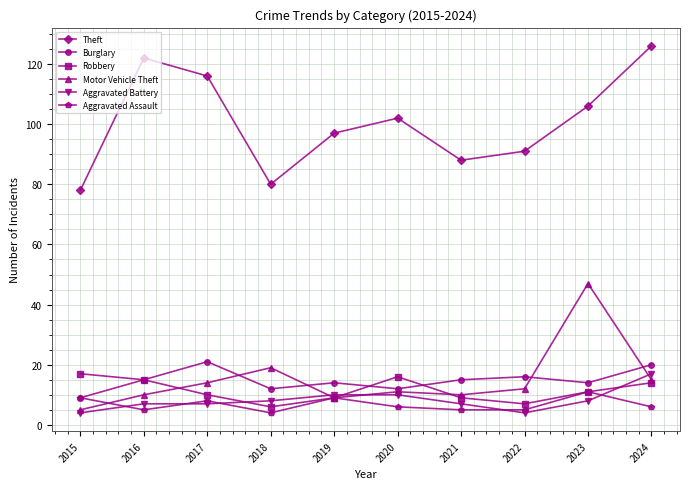

What is the sum of the Aggravated Assault values at 2023 and 2020?

17